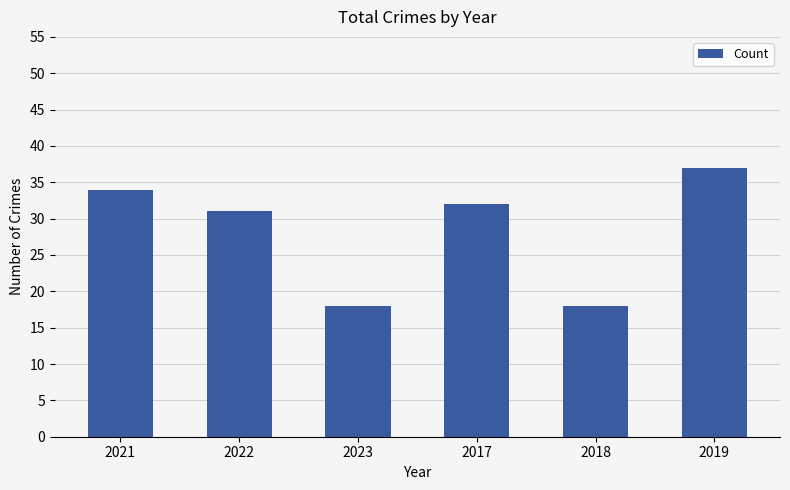

The chart shows a value of 37 at 2019. True or false?

True